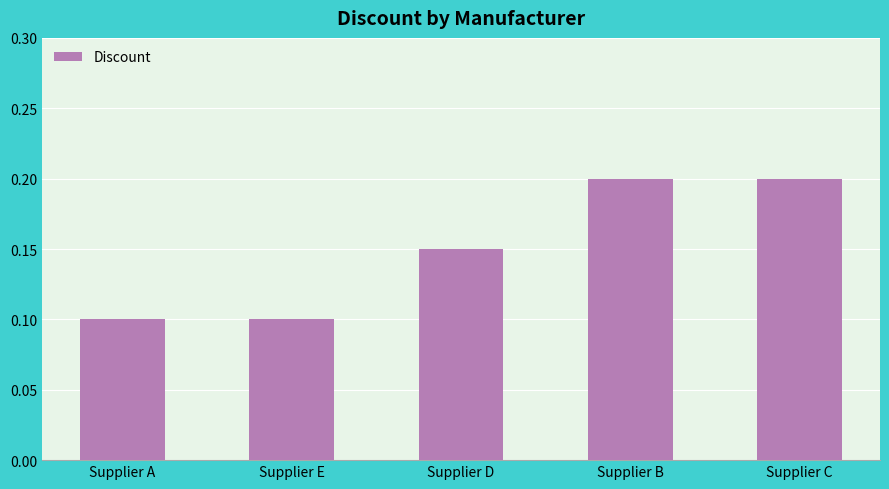

Between Supplier C and Supplier D, which is larger?

Supplier C